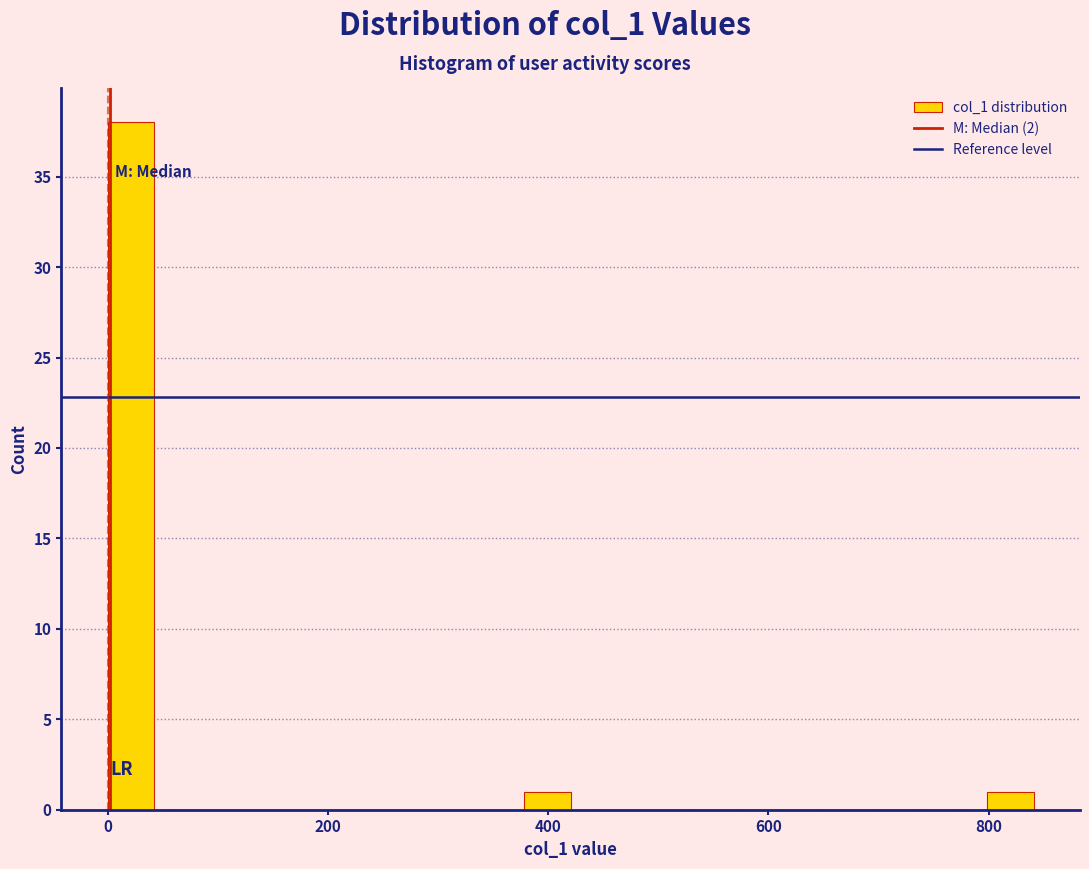

Read against the x-axis, roughly where is the centre of the tallest bar?

20